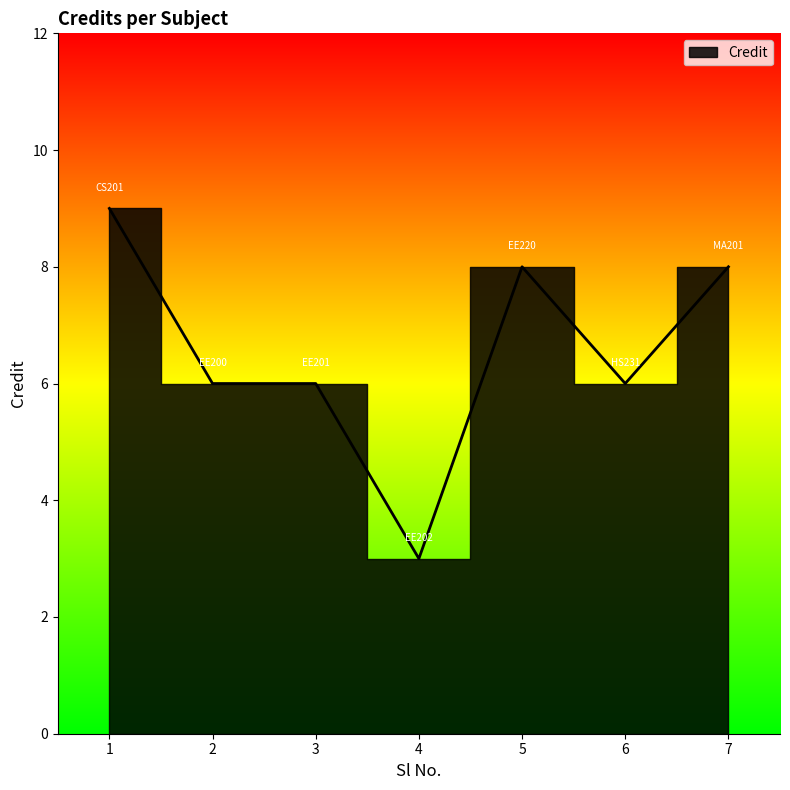

Which has a higher value, 1 or 4?

1